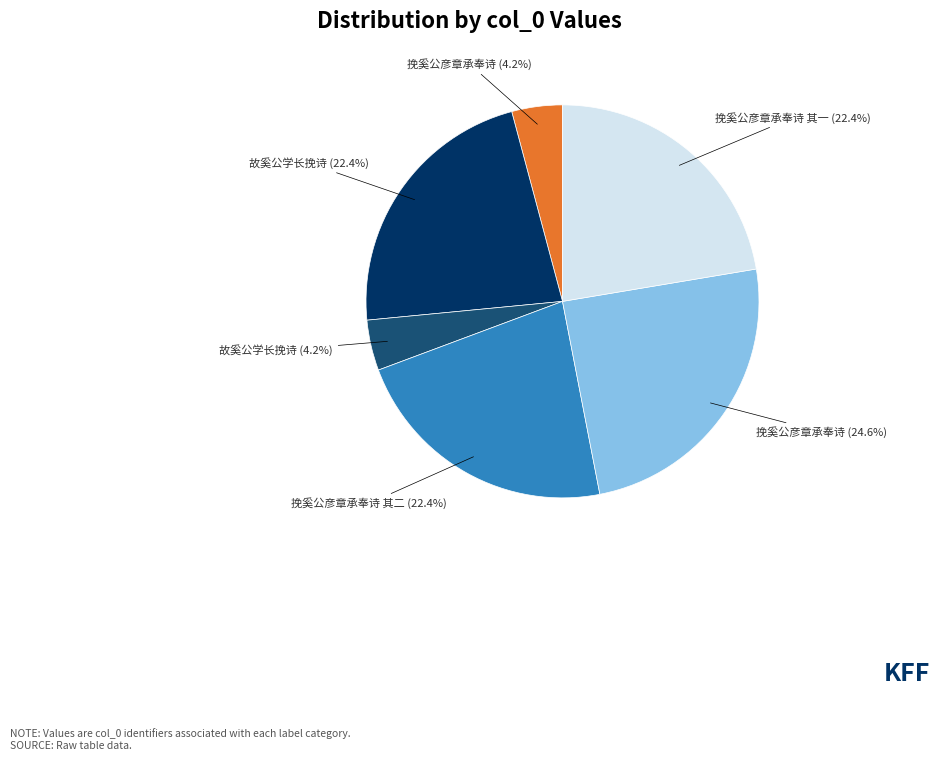

Does any single category account for the majority?

No